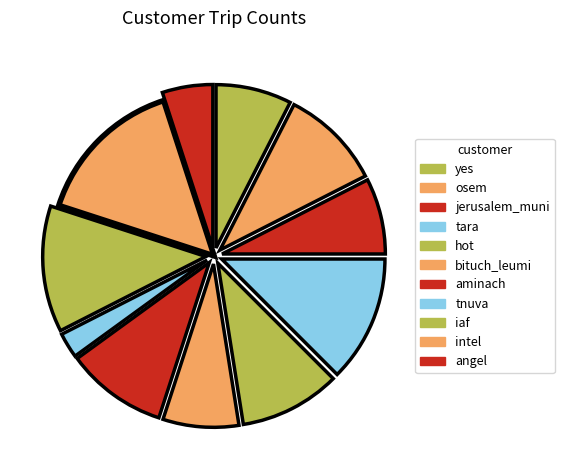

Which category has the biggest portion of the pie?

intel